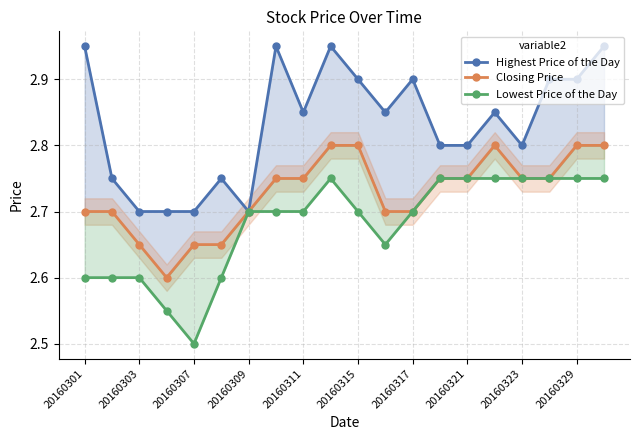

True or false: Closing Price and Highest Price of the Day intersect in this chart.

False